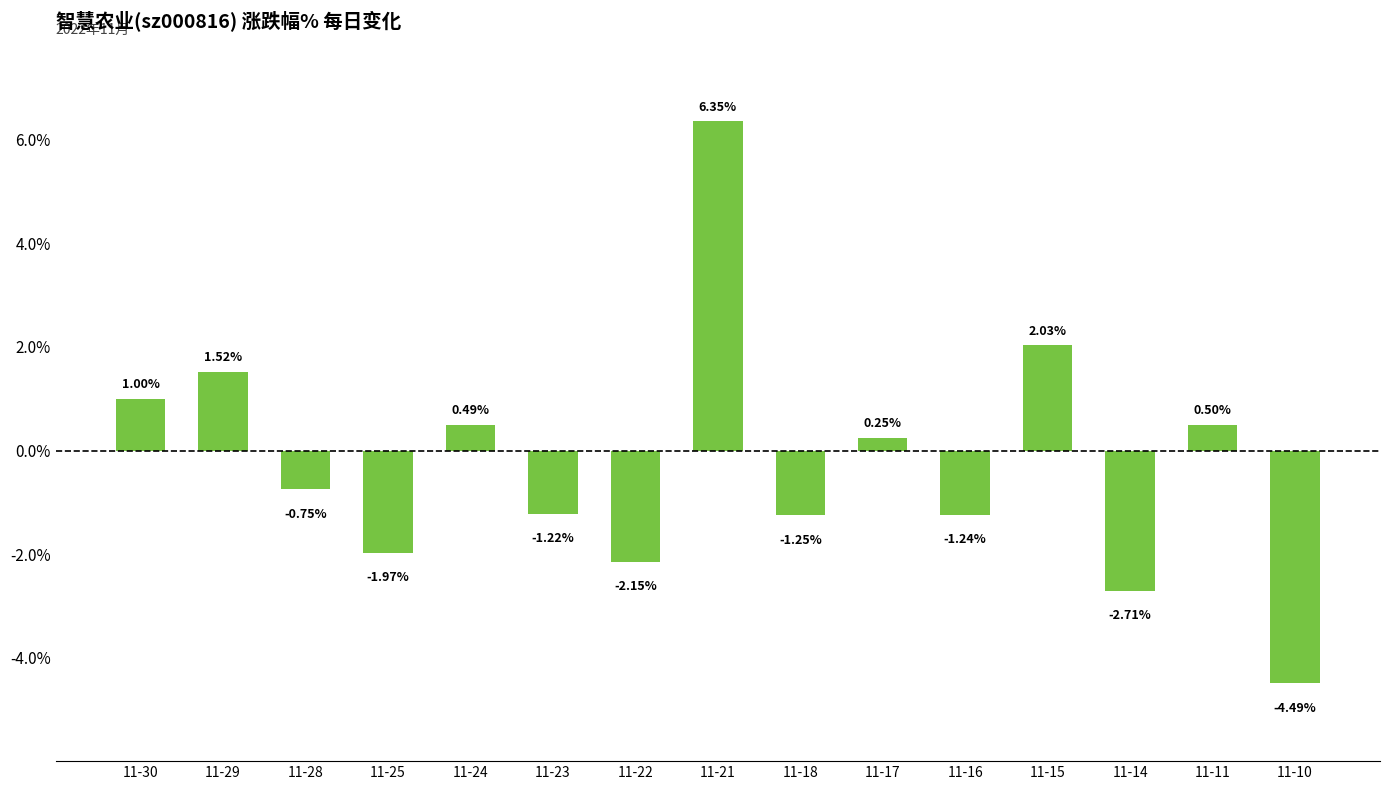

Which has a higher value, 11-10 or 11-16?

11-16